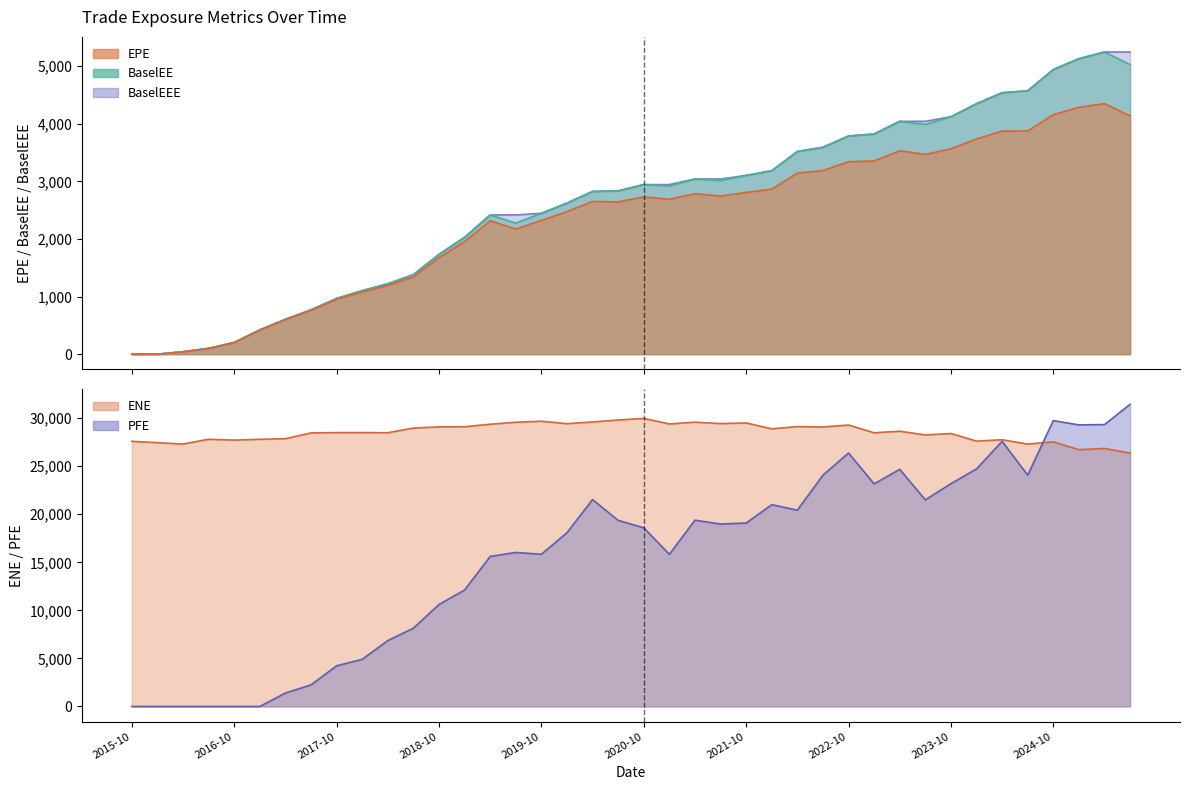

Does the chart display data point markers on the line(s)?

No